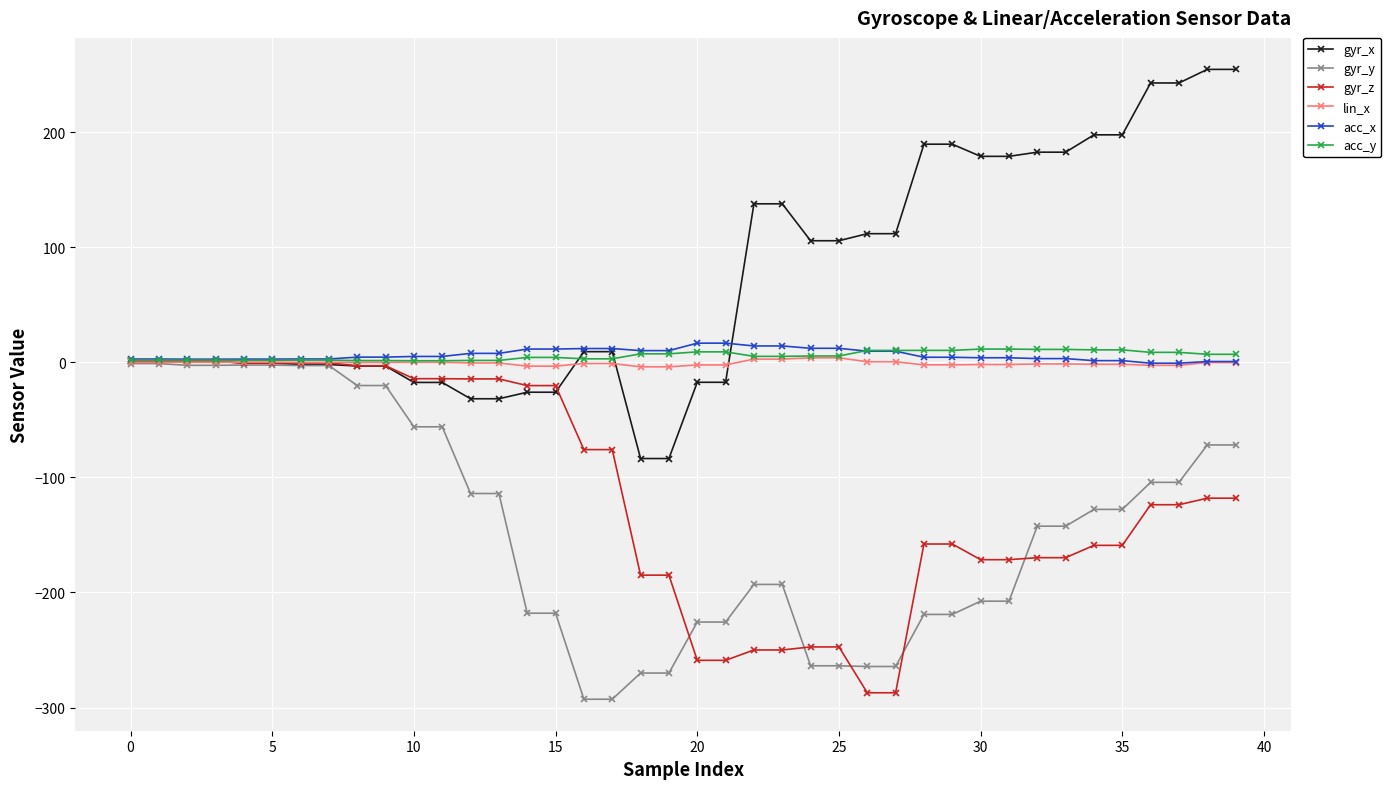

What is the difference between the second highest and minimum values in the gyr_x series?

338.1